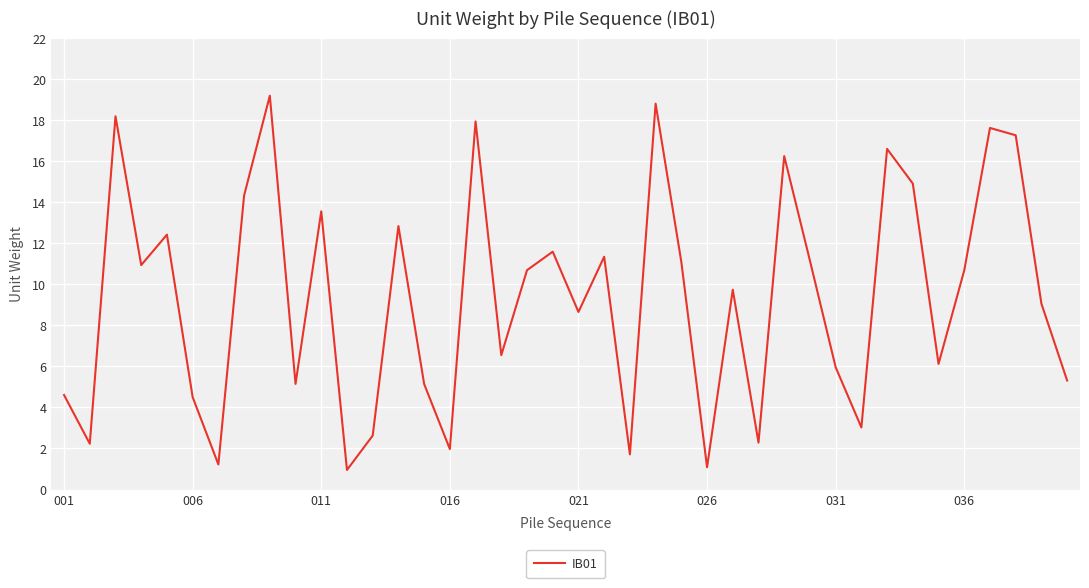

What is the difference between the maximum and minimum values?

18.2